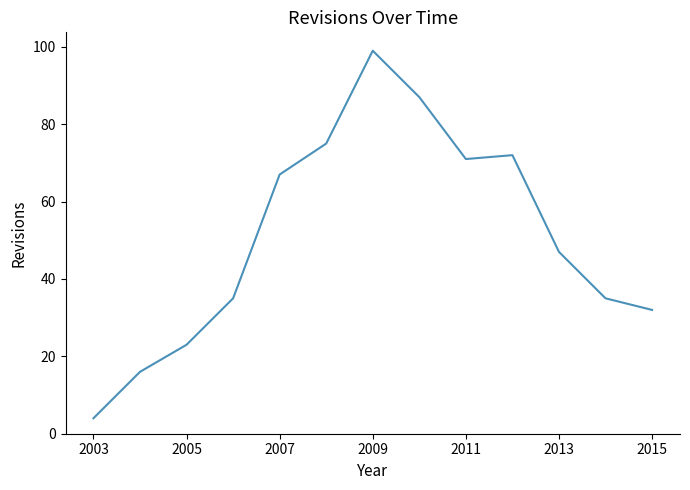

Reading left to right, transcribe all the data shown in this chart.

4	16	23	35	67	75	99	87	71	72	47	35	32